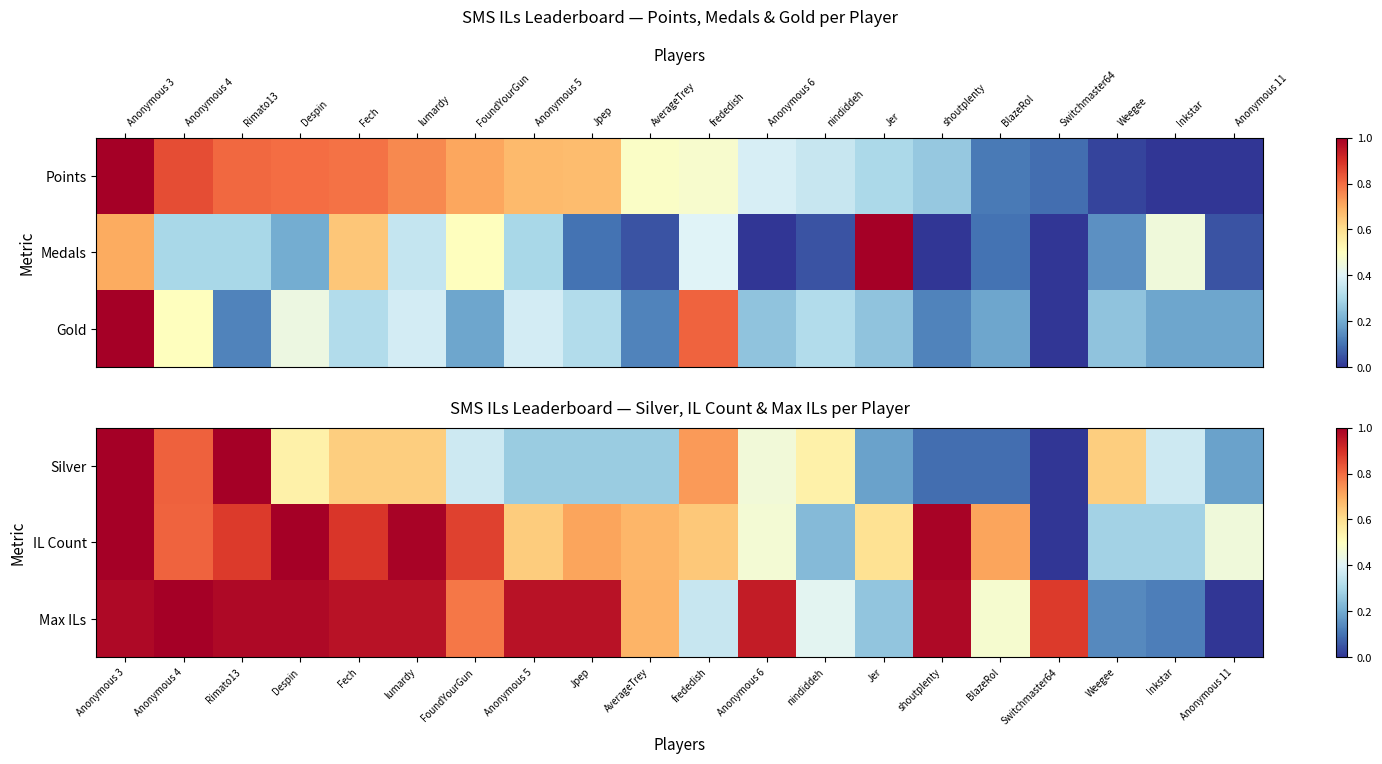

What is the maximum value shown in the chart?

1.0